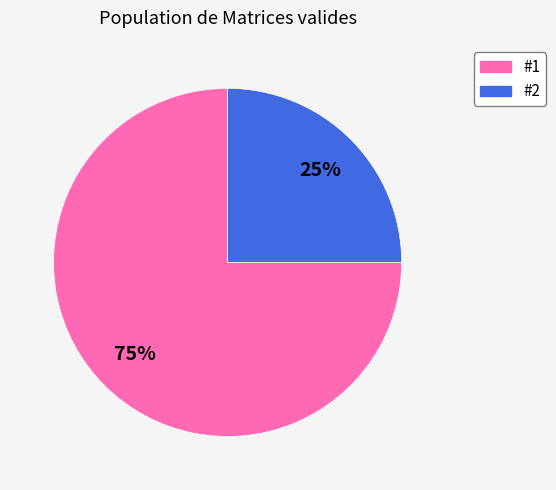

Is the sum of #1 and #2 greater than half?

Yes